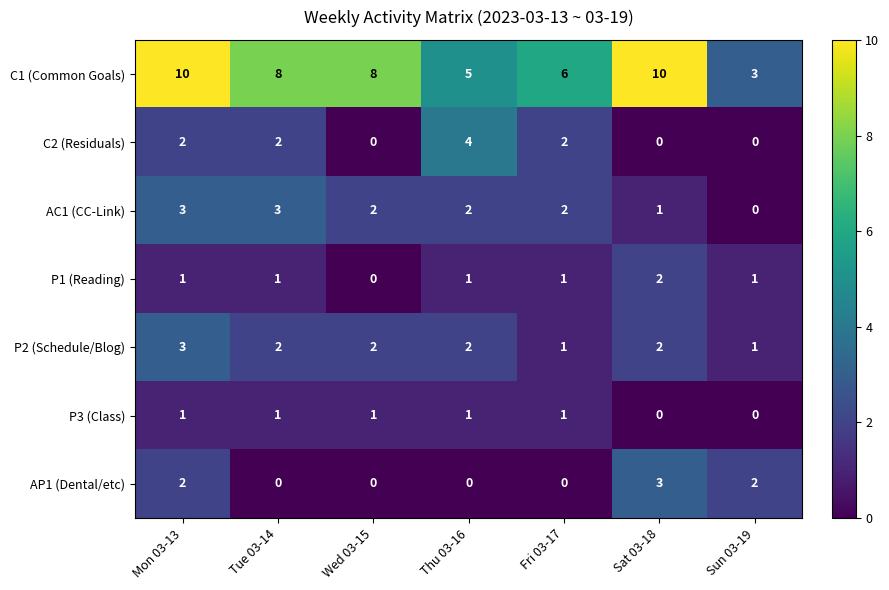

What is the highest value of the C1 (Common Goals) series?

10